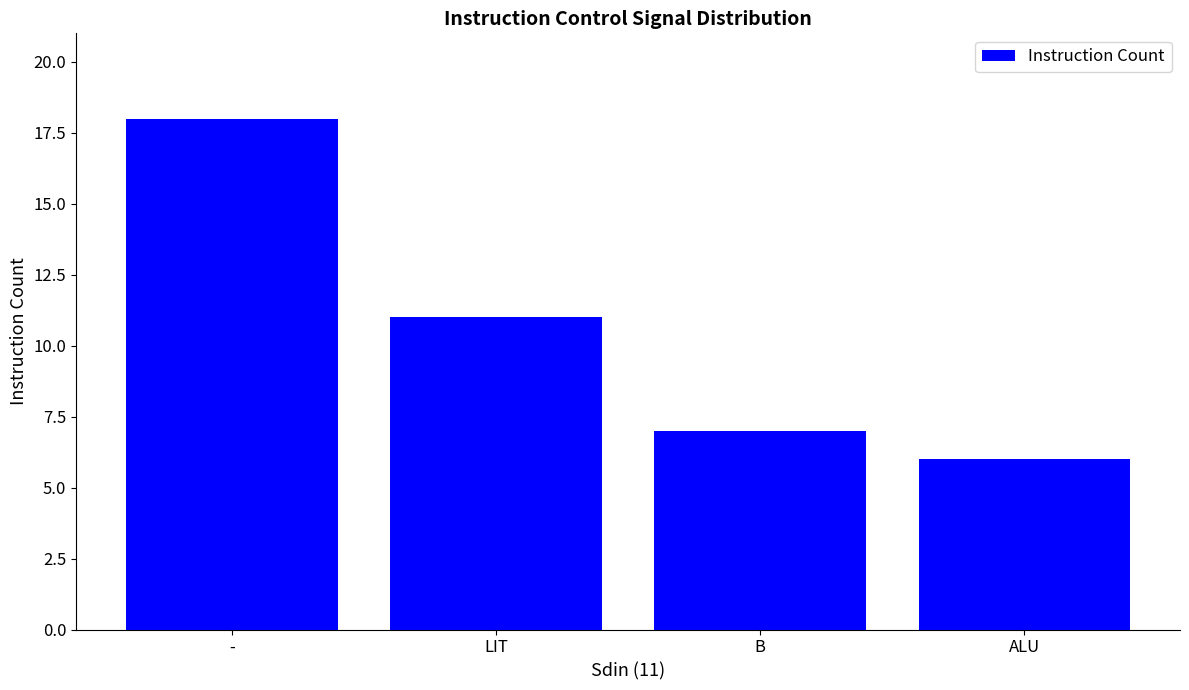

Is it true that the value at LIT is 11?

True